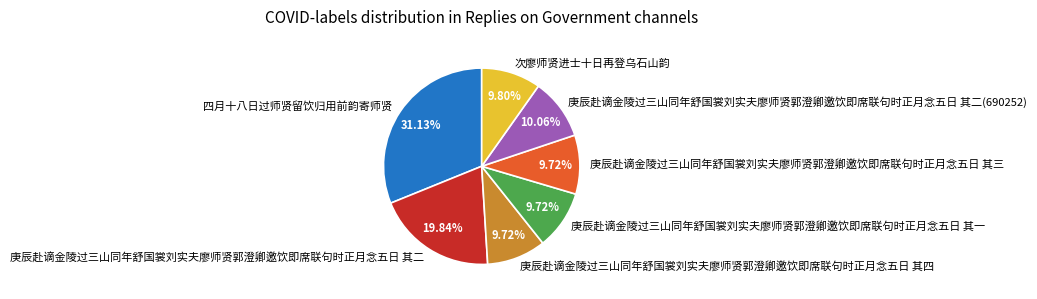

Which category has the biggest portion of the pie?

四月十八日过师贤留饮归用前韵寄师贤